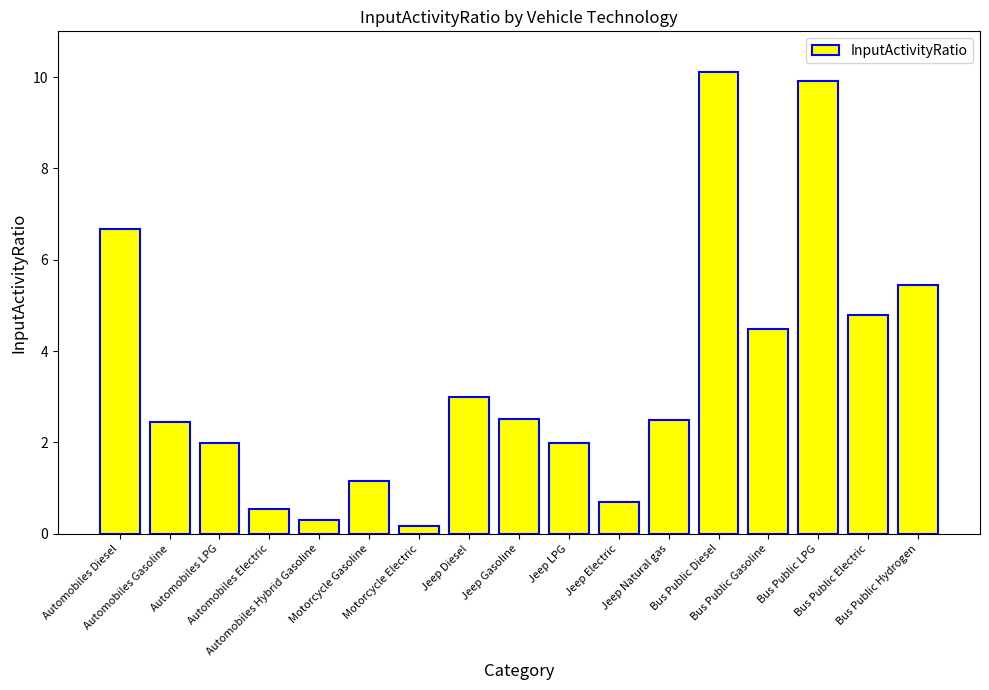

What is the minimum value shown in the chart?

0.2